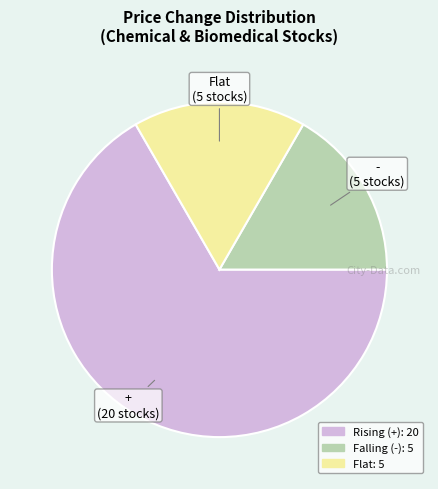

Does any single category account for the majority?

Yes